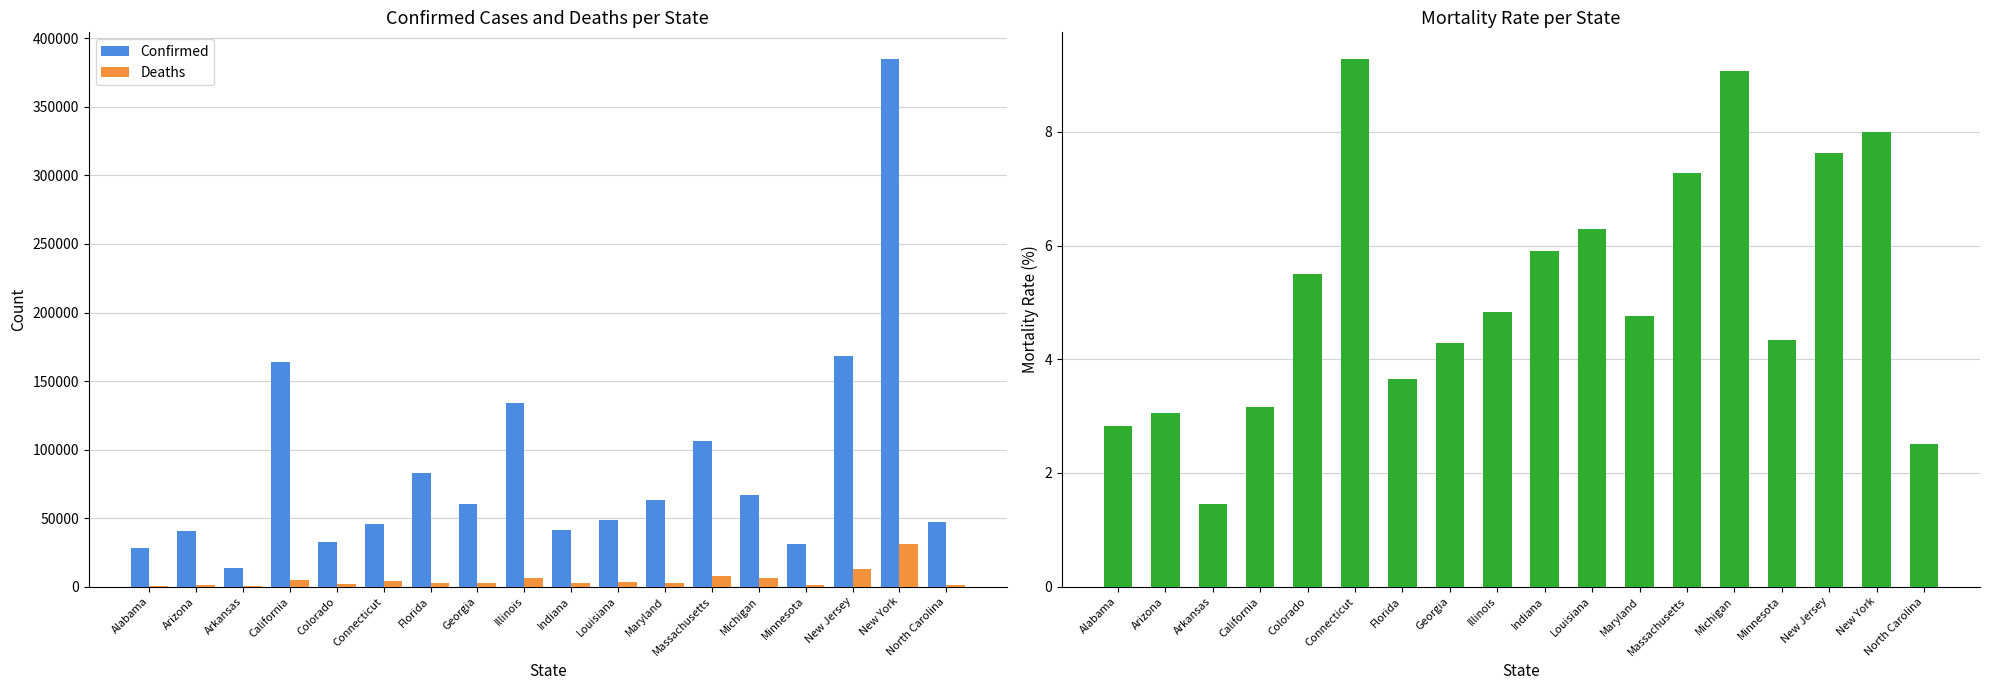

Which series has the largest range (max minus min)?

Confirmed